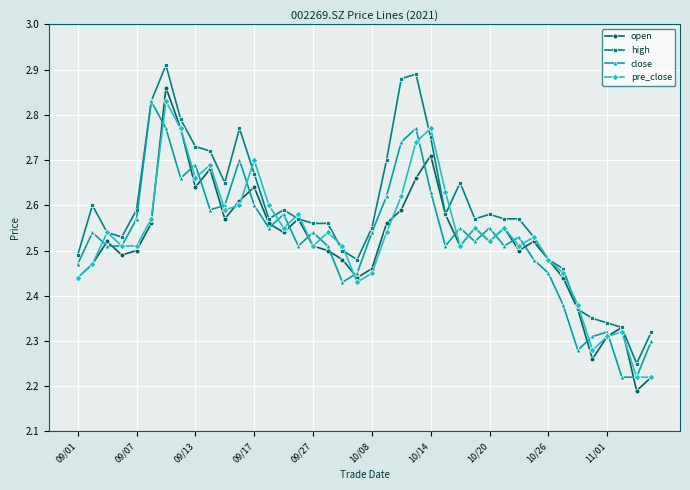

How many high values are between 2 and 3?

40